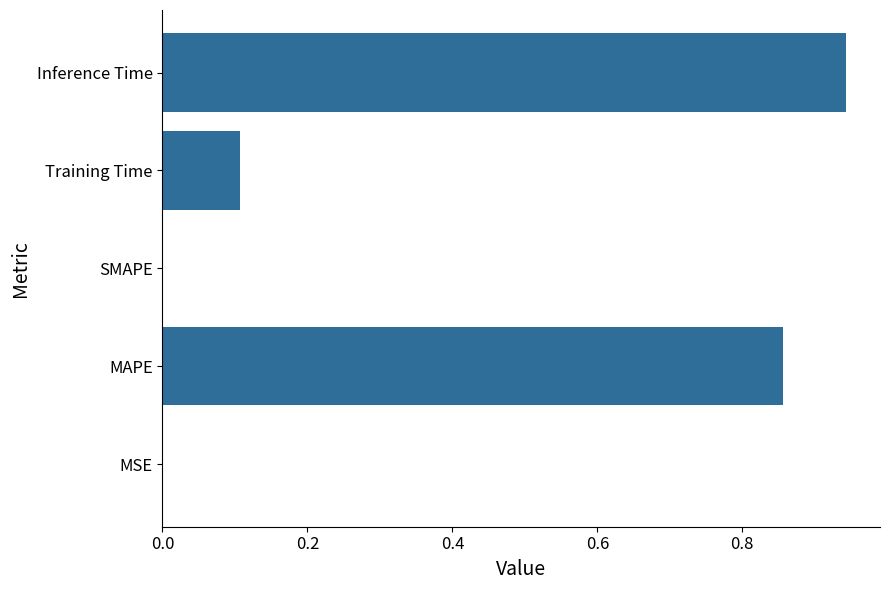

Which category has the highest value across all series?

Inference Time